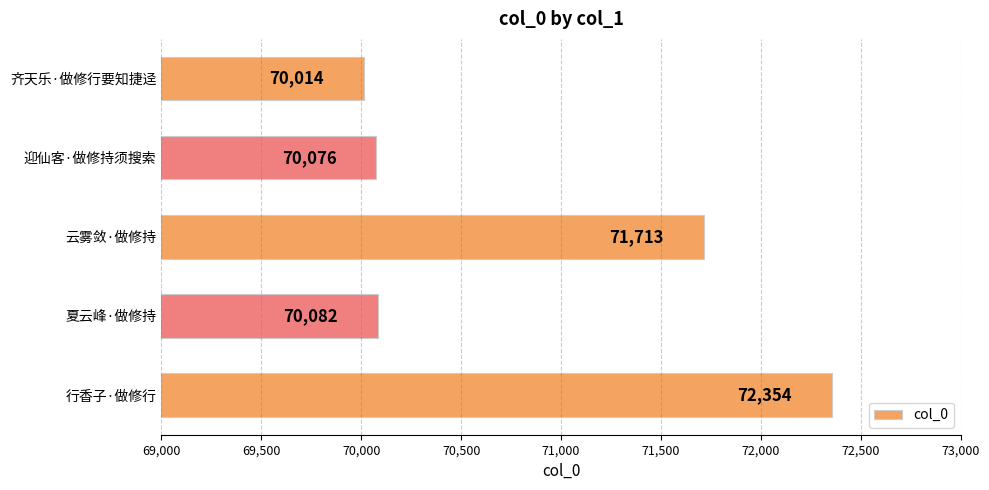

Which category has the highest value across all series?

行香子·做修行